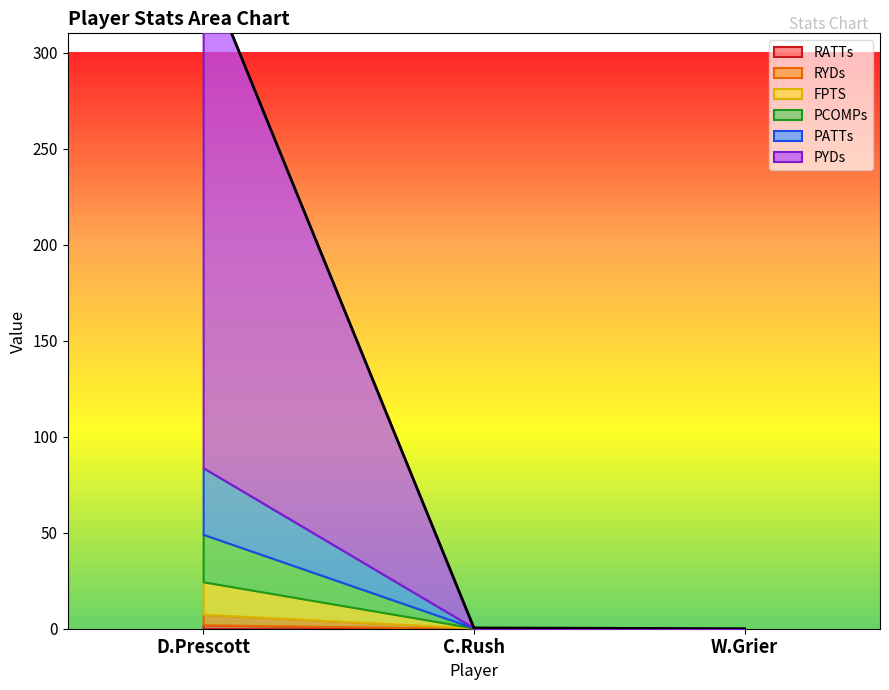

The RATTs series shows 0.0 at W.Grier. True or false?

True